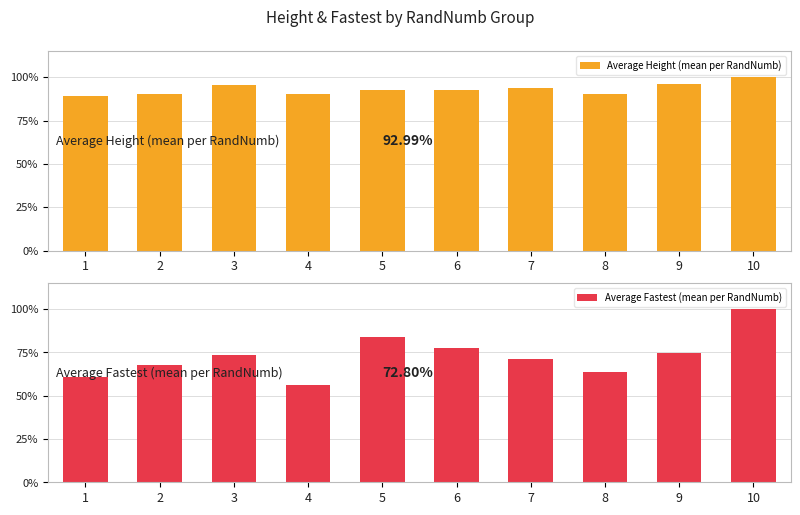

Reading left to right, what are all the values shown in this chart?

Average Height (mean per RandNumb): 1=89.0	2=90.4	3=95.2	4=90.4	5=92.5	6=92.5	7=93.6	8=90.4	9=95.9	10=100.0
Average Fastest (mean per RandNumb): 1=60.7	2=67.4	3=73.2	4=56.0	5=83.9	6=77.4	7=71.2	8=63.6	9=74.6	10=100.0